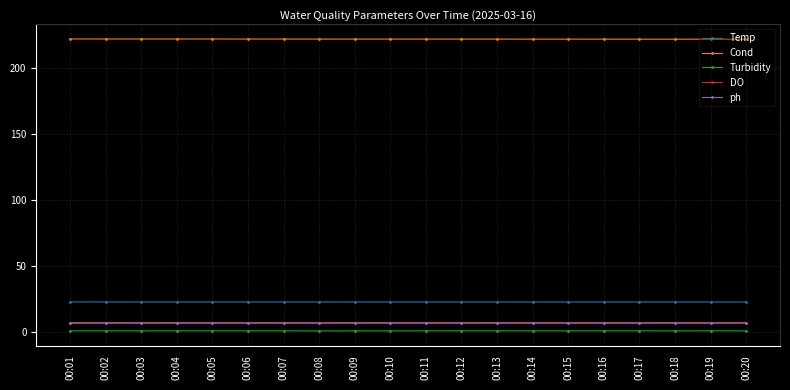

True or false: DO has more than 0 interior local peaks.

True